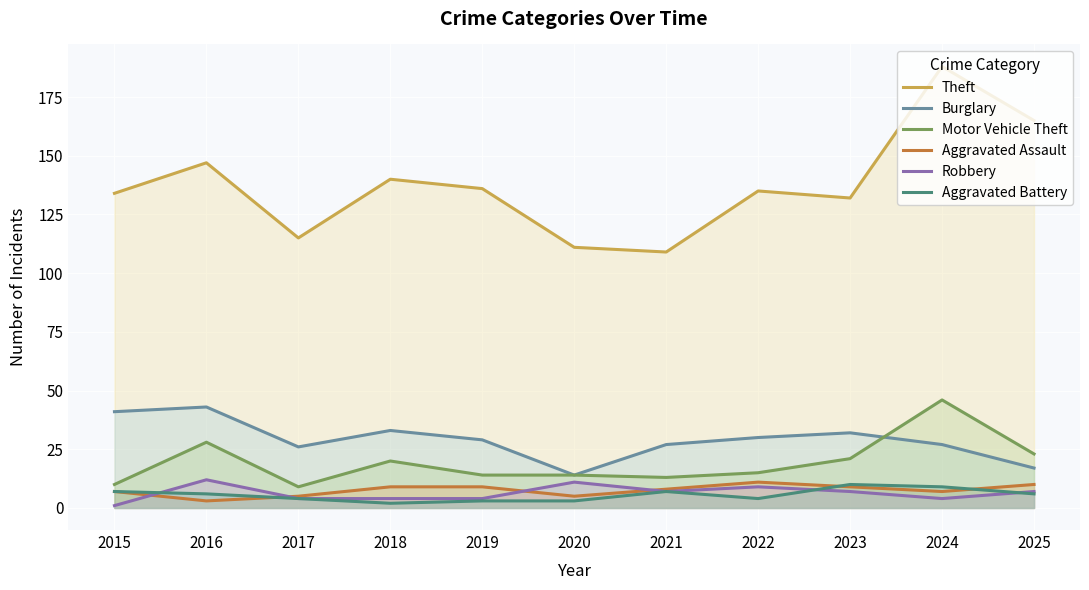

How many data points in Aggravated Battery are less than 6?

5